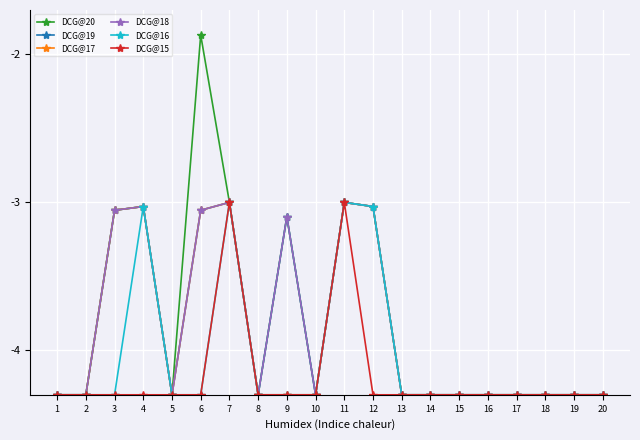

Is the value of DCG@15 at 16 greater than the value of DCG@20 at 11?

No